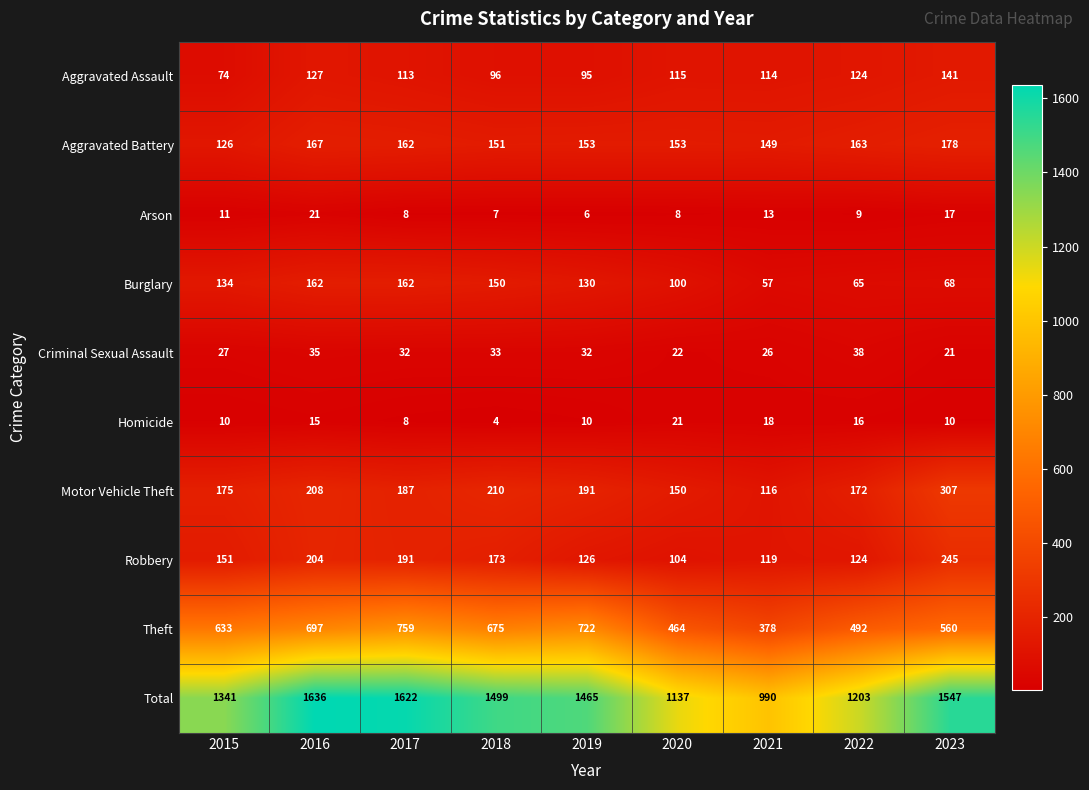

What is the smallest value displayed?

4